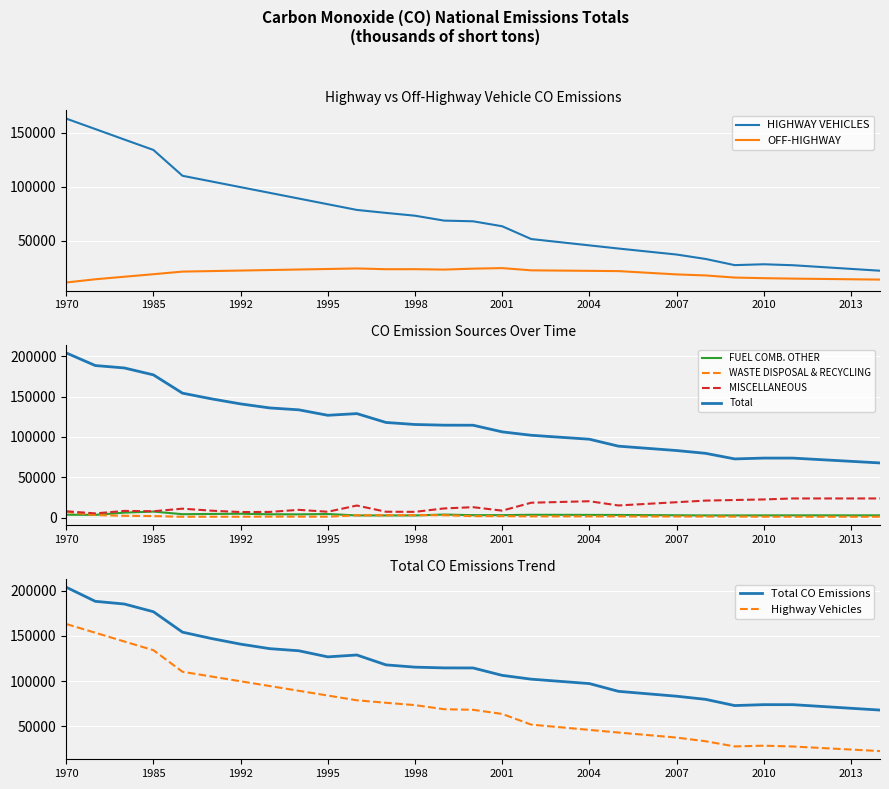

Which series has the largest total across all categories?

Total